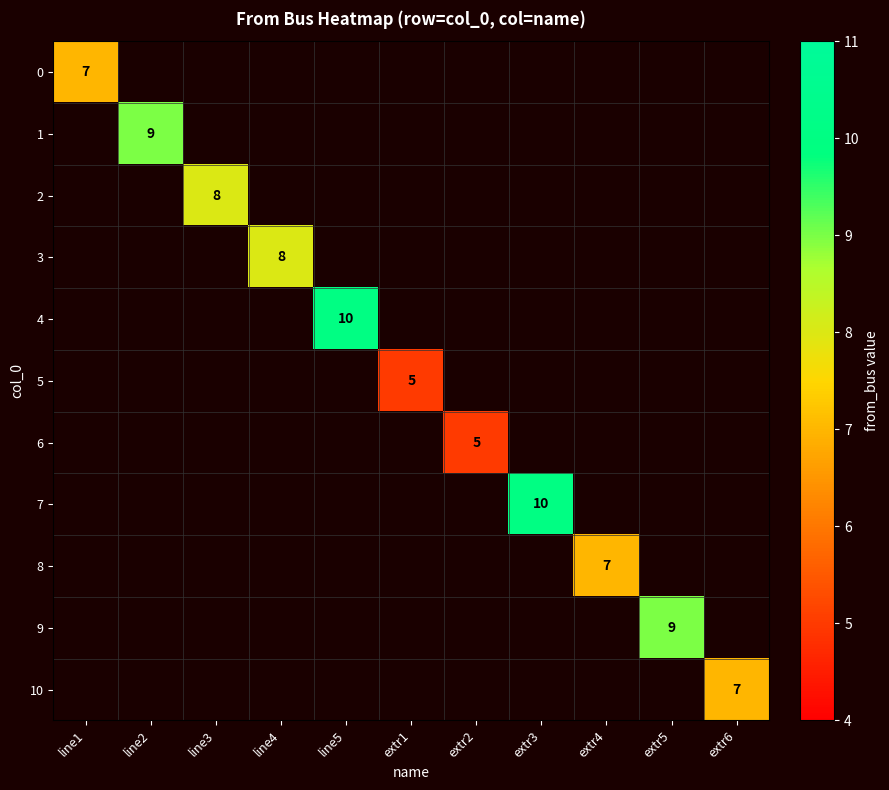

Between extr5 and extr3, which is larger?

extr3